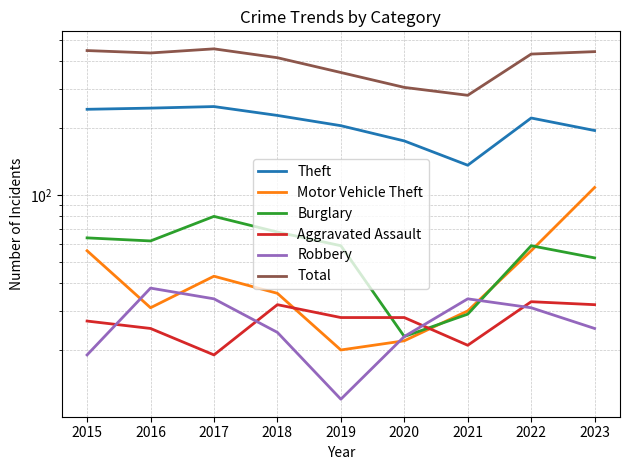

The value of Motor Vehicle Theft at 2016 is 31. True or false?

True